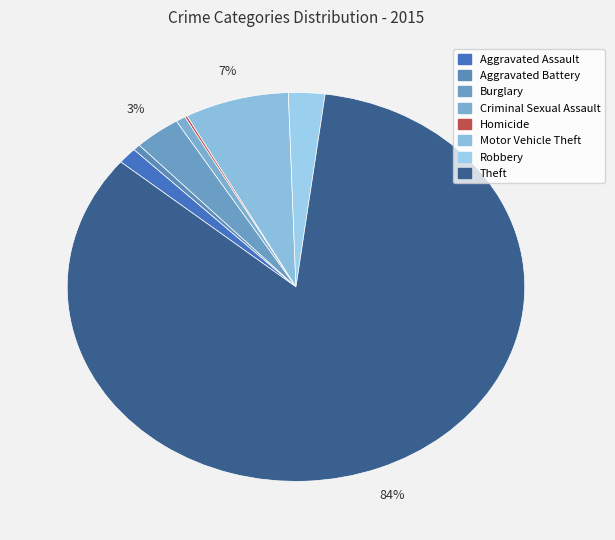

Do Aggravated Assault and Criminal Sexual Assault together represent more than half of the pie?

No